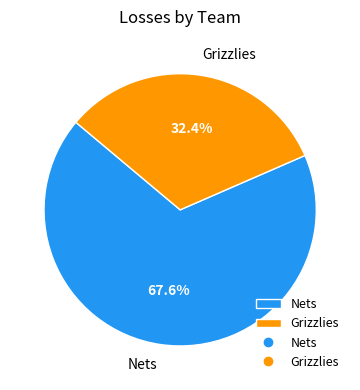

True or false: Nets accounts for 73% of the total.

False